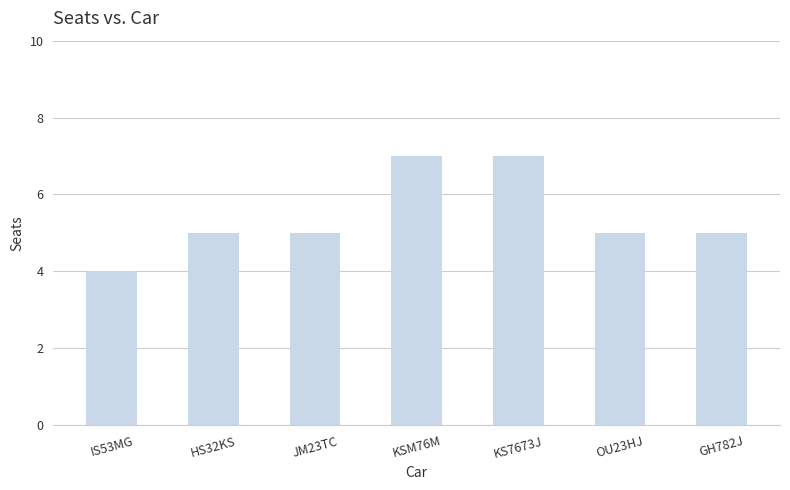

What is the minimum value shown in the chart?

4